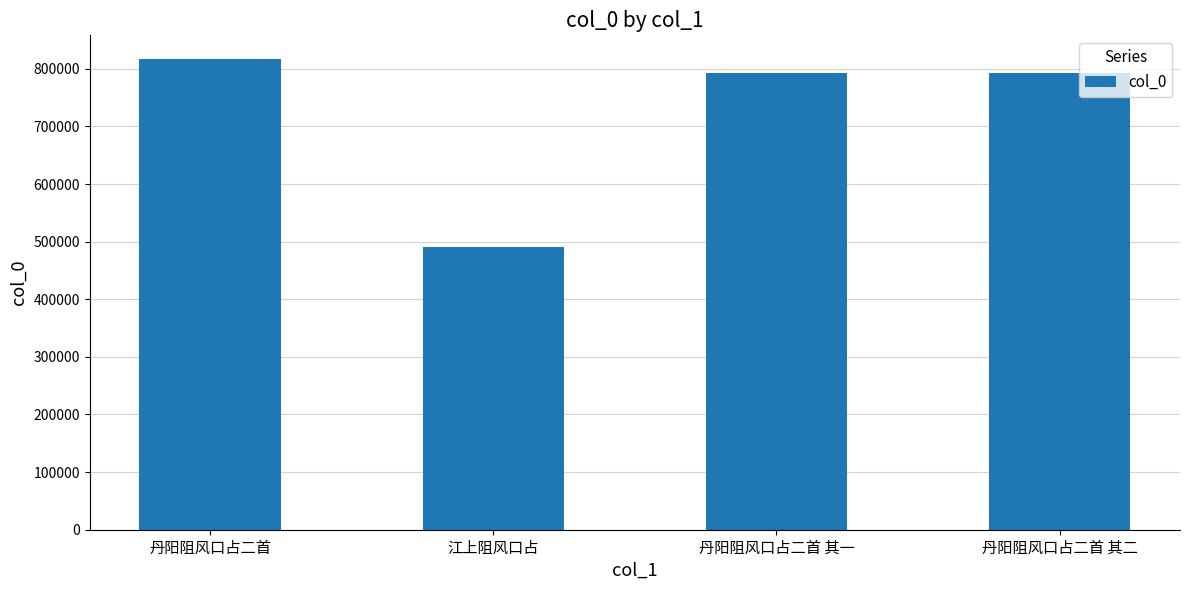

Does the chart contain any negative values?

No